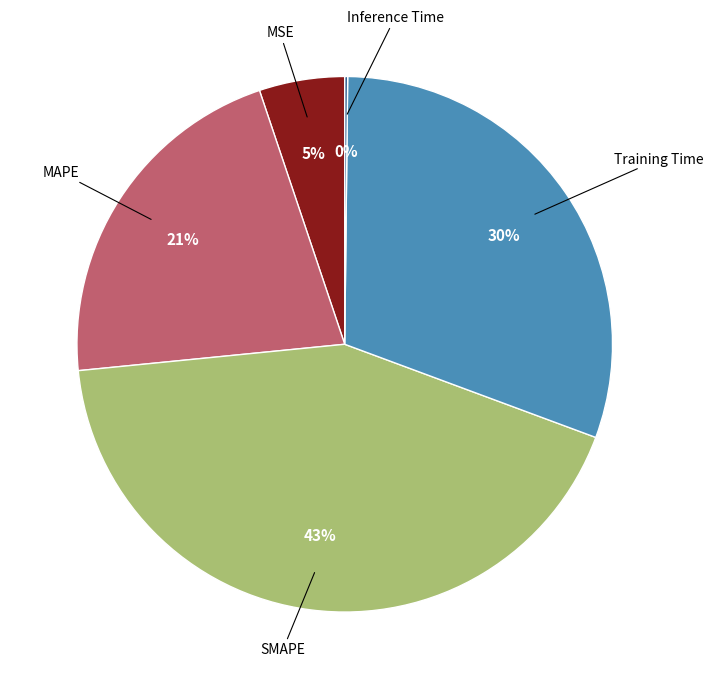

Is there any slice that represents more than half of the pie?

No